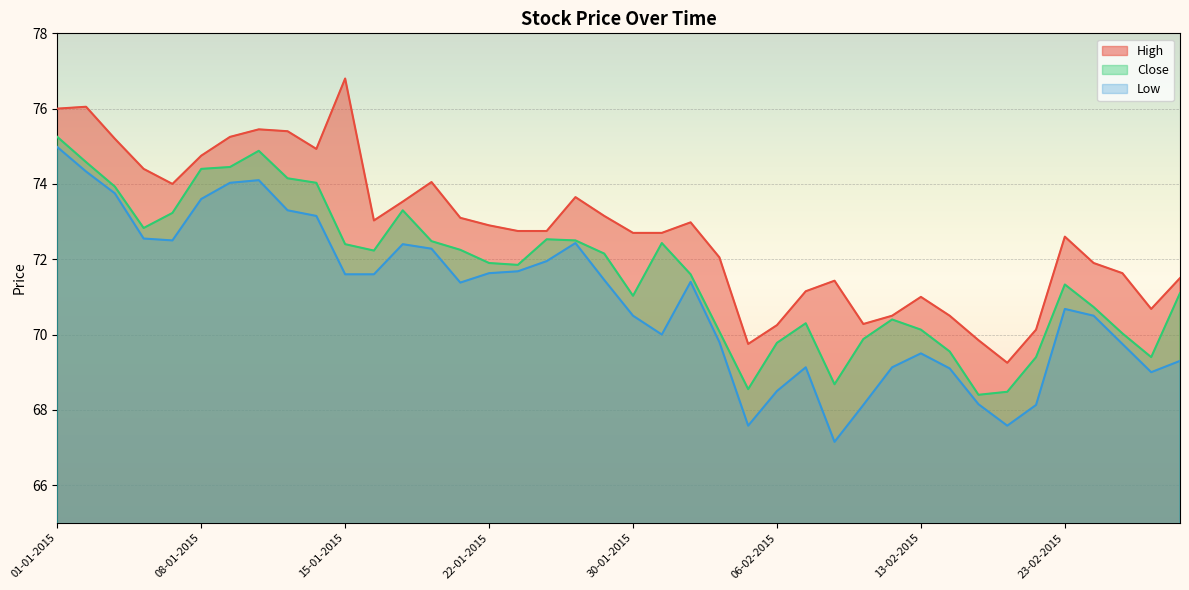

Rank the series at 02-02-2015 from lowest to highest value.

Low, Close, High